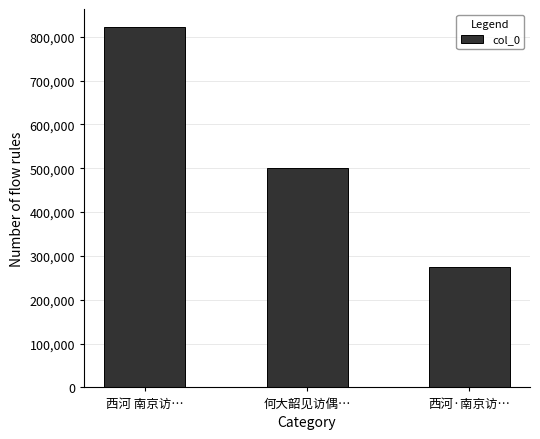

What is the difference between the maximum and second lowest values?

322285